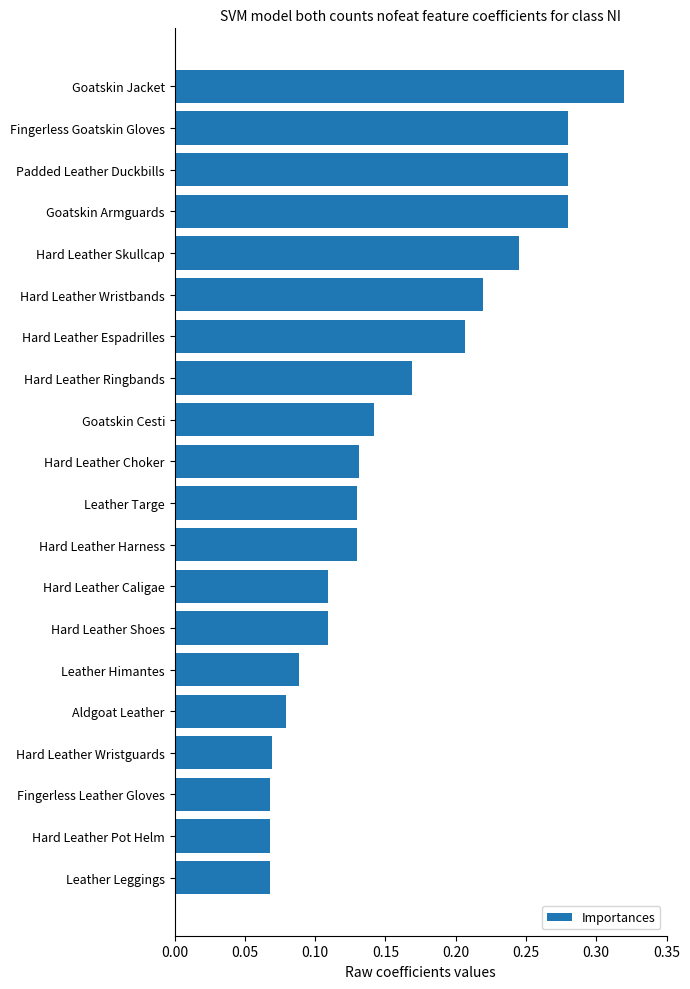

What is the change in value from Hard Leather Ringbands to Fingerless Goatskin Gloves?

+0.1